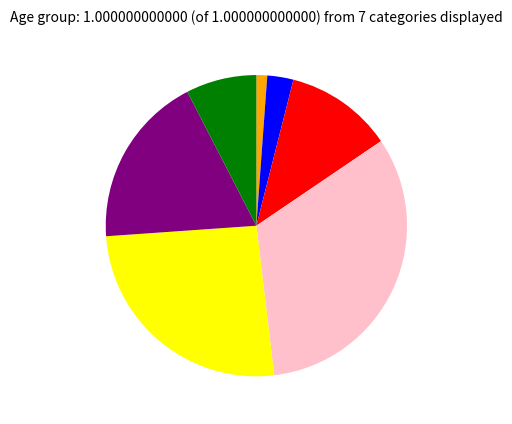

Does any single category account for the majority?

No